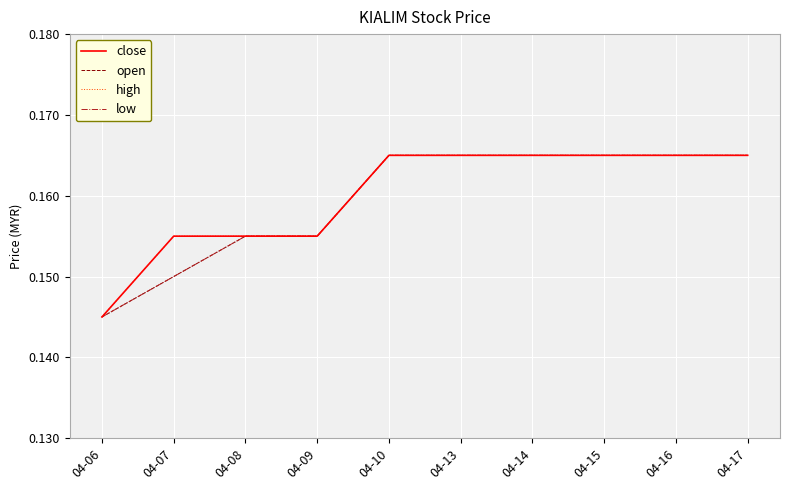

Which category has the lowest value in the high series?

04-06